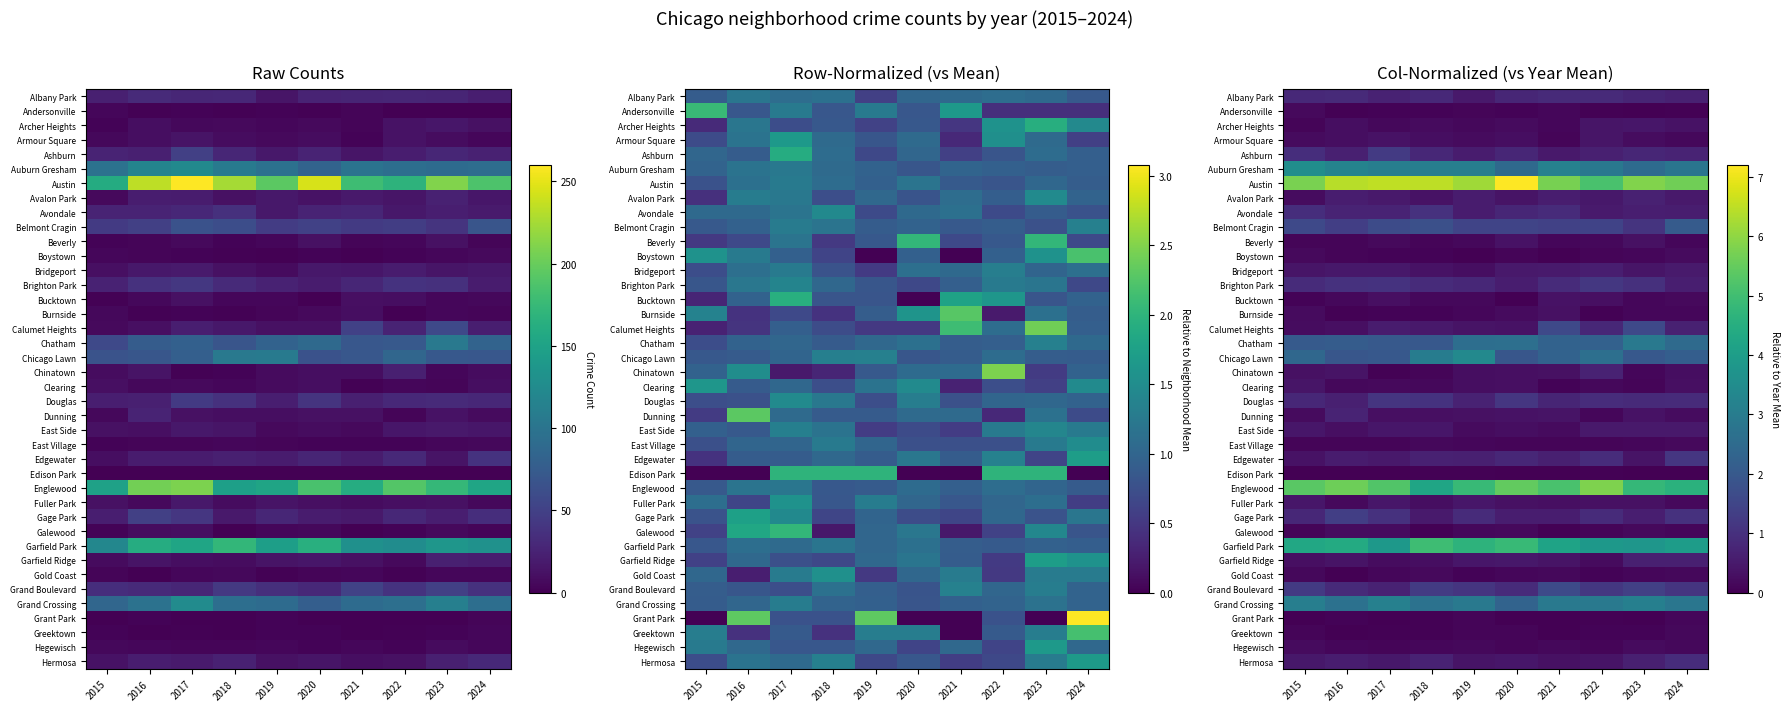

True or false: Bucktown has a value of 0.5 at 2017.

False